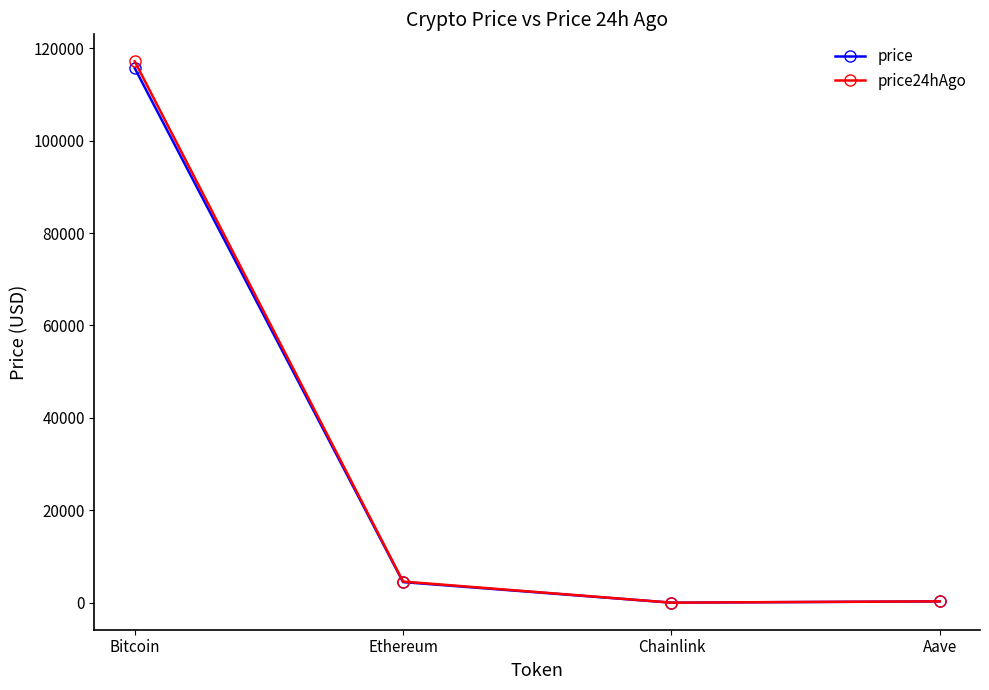

At how many categories does at least one series exceed 65489?

1